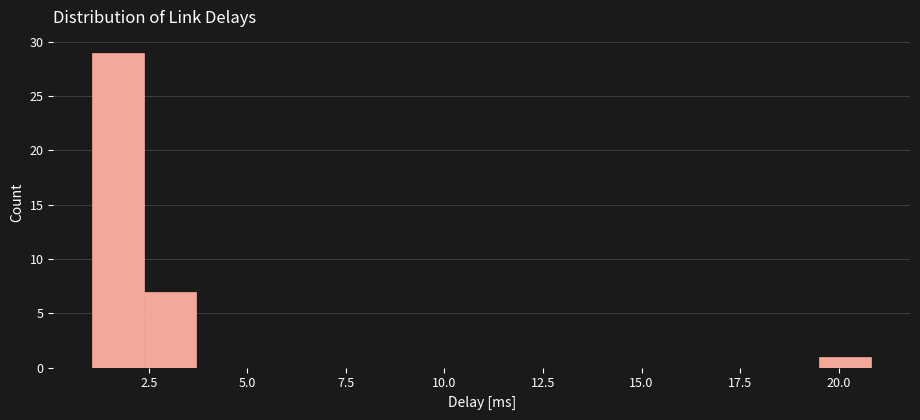

Around what value on the x-axis is the tallest bar? Give the approximate position of its centre, as read against the axis.

1.5